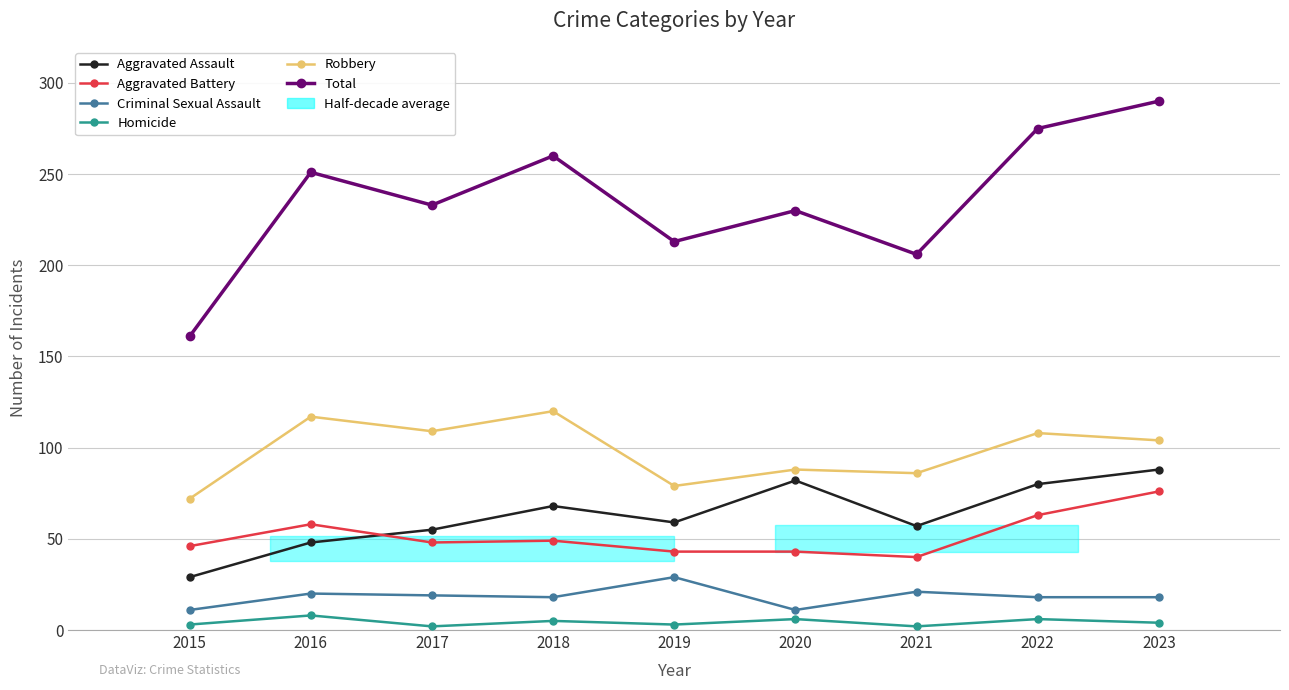

How many interior local peaks does the Total series have?

3